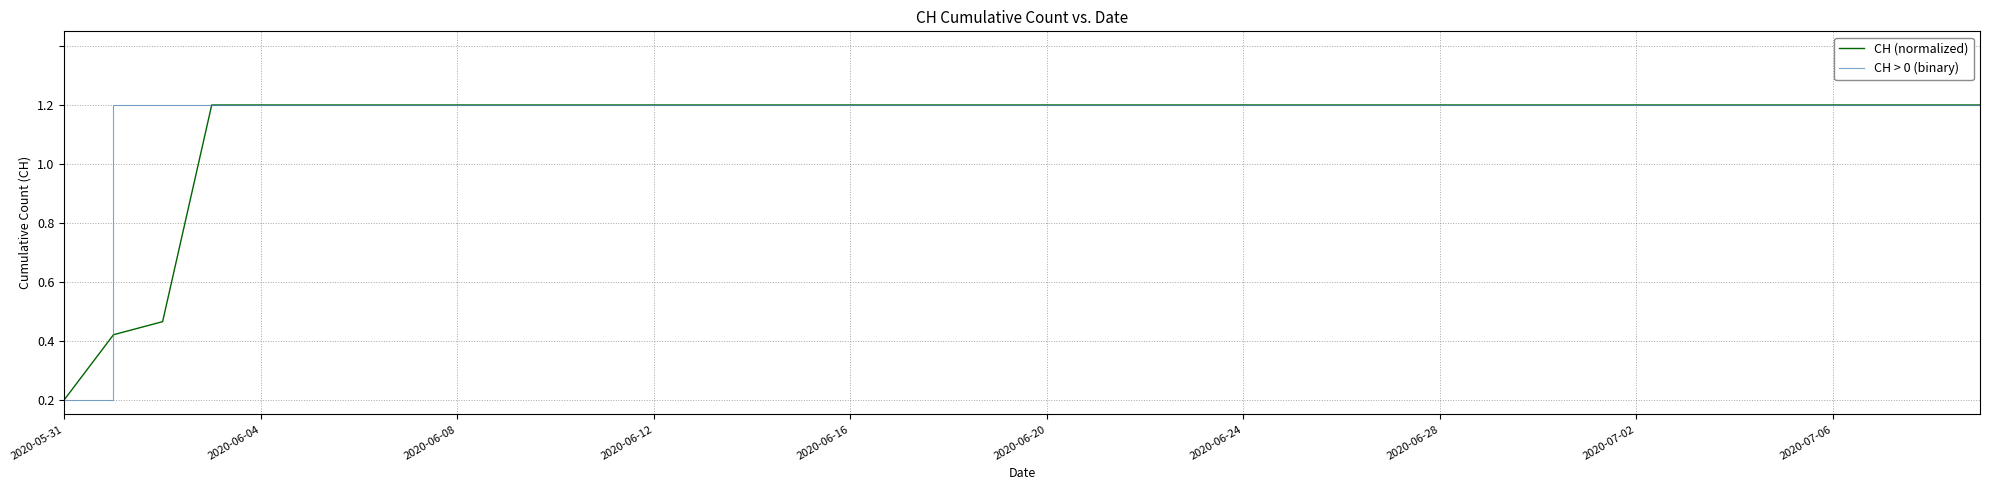

Does the chart have visible grid lines?

Yes